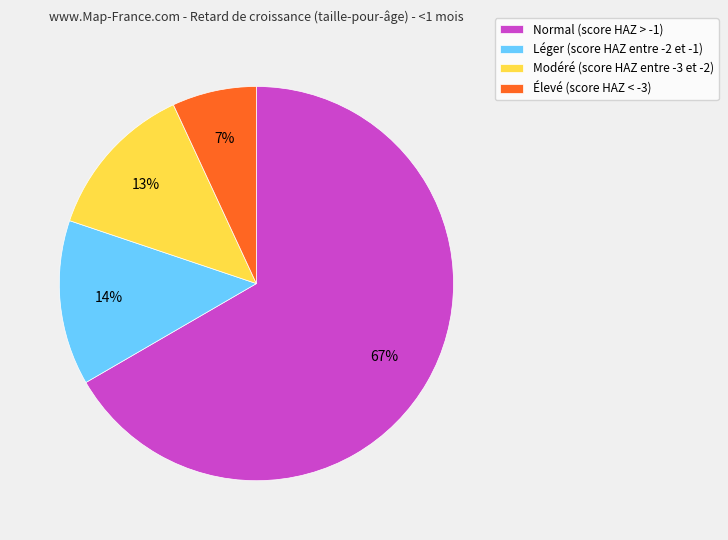

What is the smallest slice in the pie chart?

Élevé (score HAZ < -3)